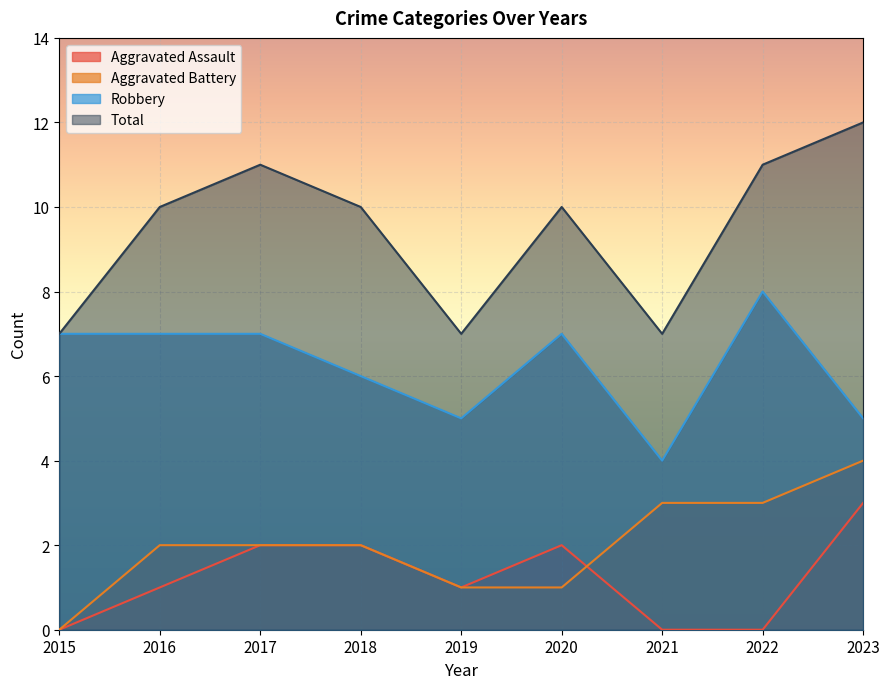

True or false: Robbery and Aggravated Assault cross at least once.

False